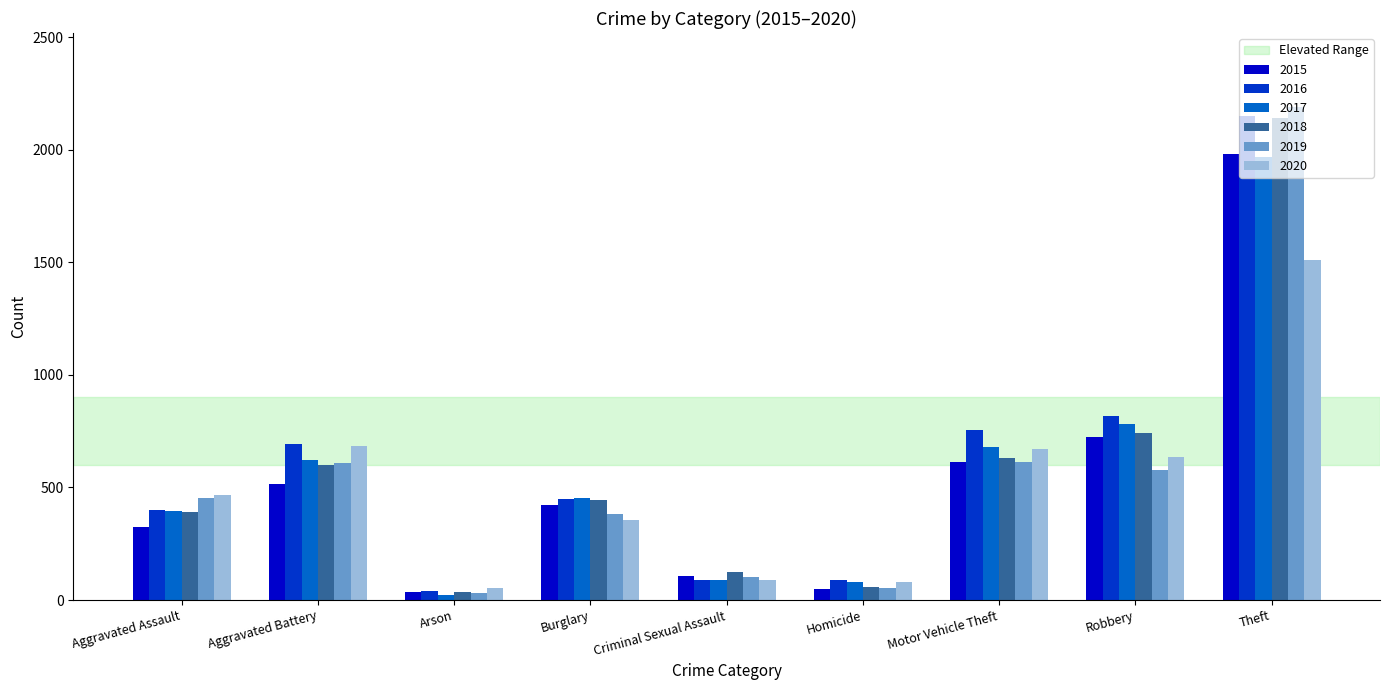

At which category is the sum across all series the highest?

Theft